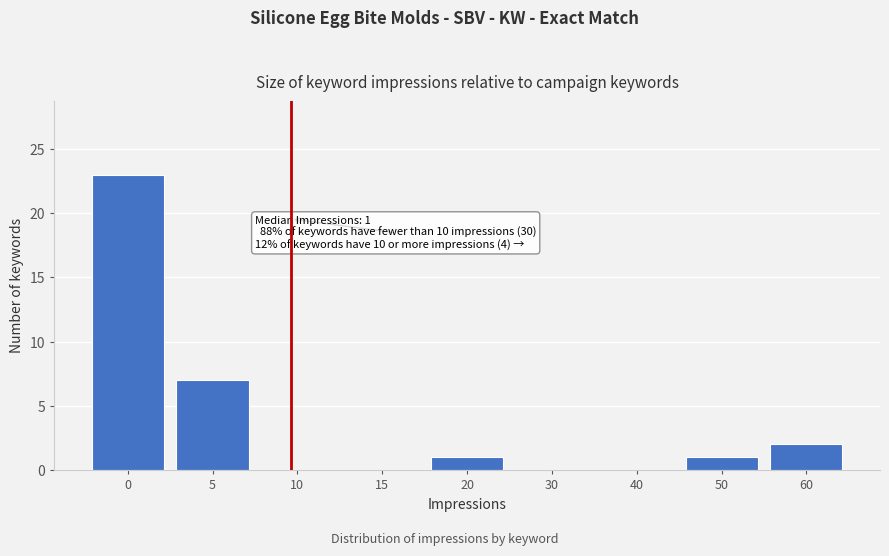

Reading right to left, transcribe all the data shown in this chart.

60=2	50=1	40=0	30=0	20=1	15=0	10=0	5=7	0=23